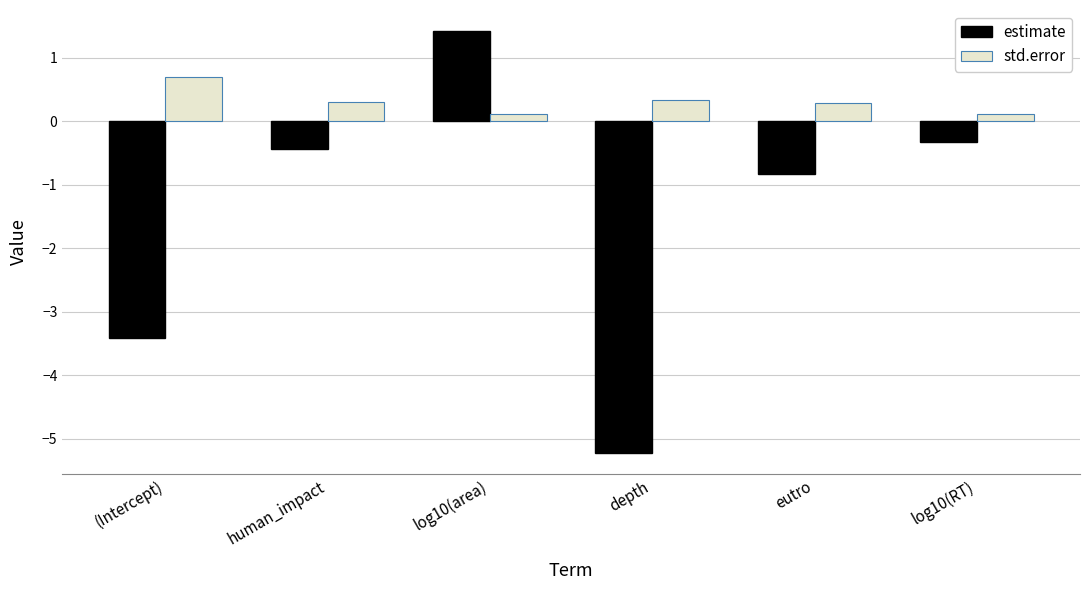

At which category does the chart reach its peak across all series?

log10(area)